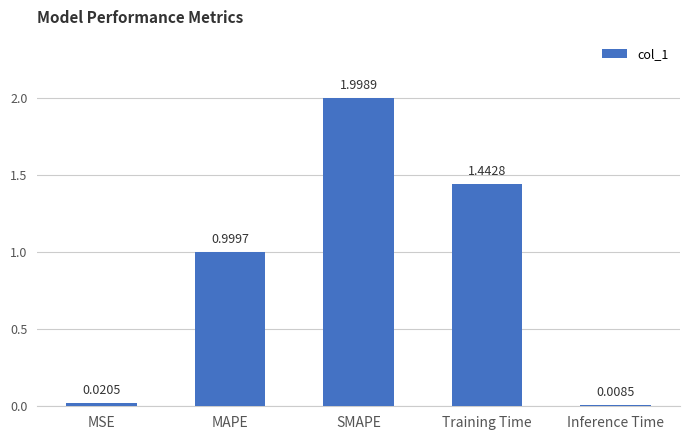

What is the label of the 3rd bar from the left?

SMAPE